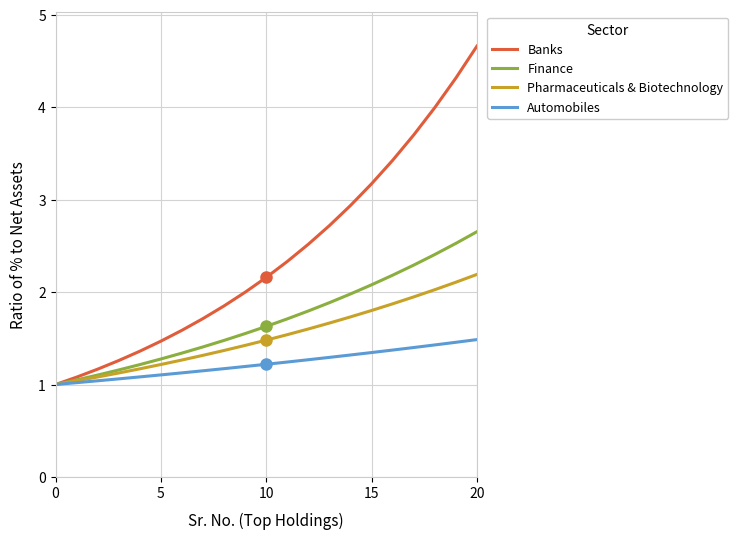

Rank the series by their average value, from lowest to highest.

Automobiles, Pharmaceuticals & Biotechnology, Finance, Banks